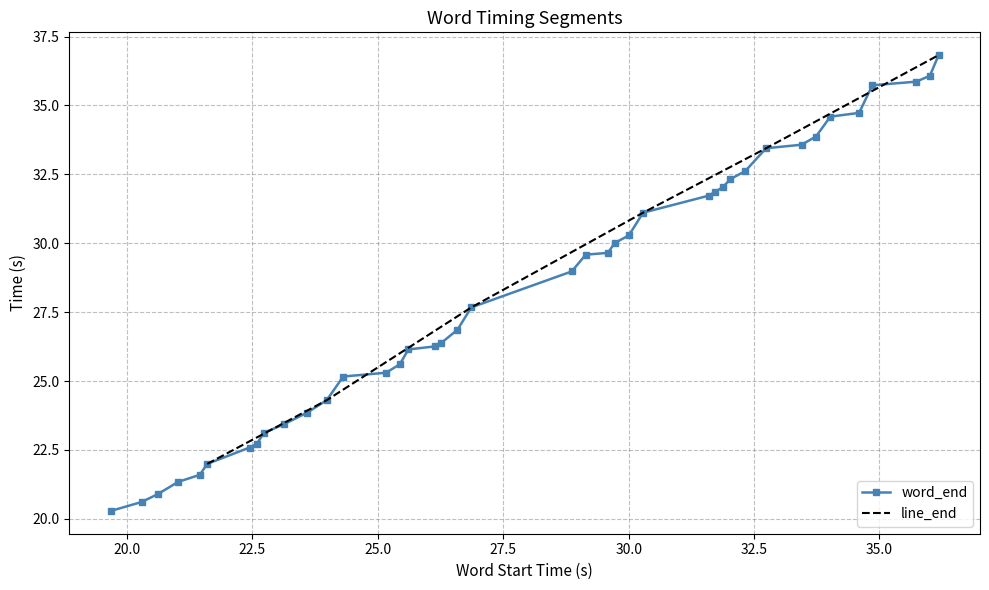

Reading left to right, transcribe all the data shown in this chart.

20.3	20.6	20.9	21.3	21.6	22.0	22.6	22.7	23.1	23.4	23.9	24.3	25.2	25.3	25.6	26.1	26.3	26.4	26.9	27.7	29.0	29.6	29.7	30.0	30.3	31.1	31.7	31.9	32.0	32.3	32.6	33.4	33.6	33.9	34.6	34.7	35.7	35.9	36.1	36.8